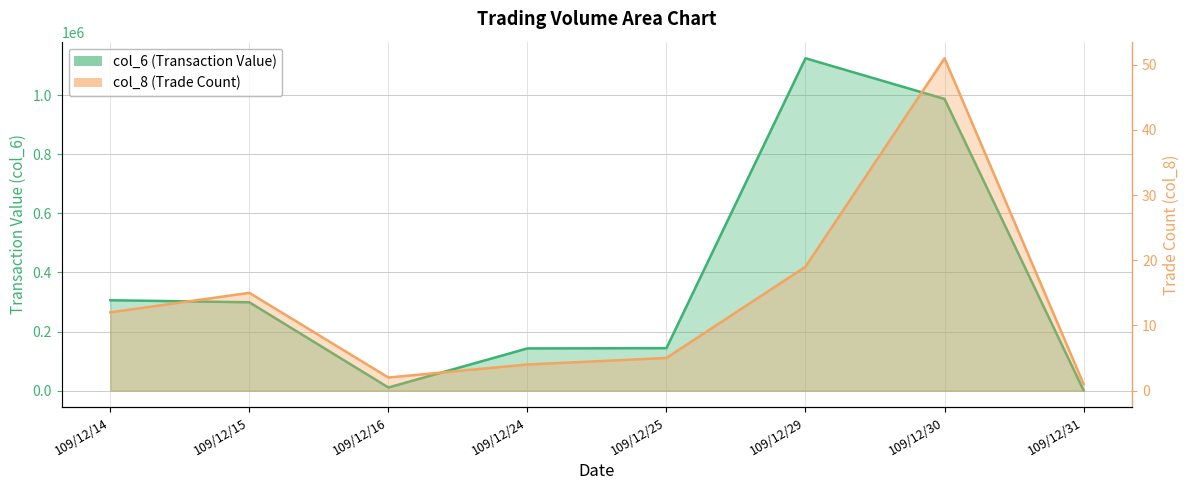

True or false: col_8 has more than 1 points higher than both neighbors.

True